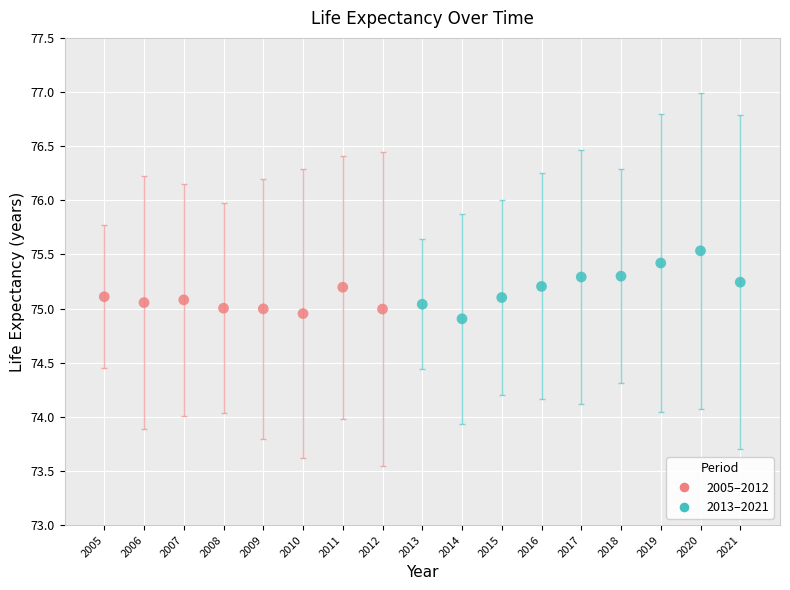

What is the range of X values (max minus min)?

16.0